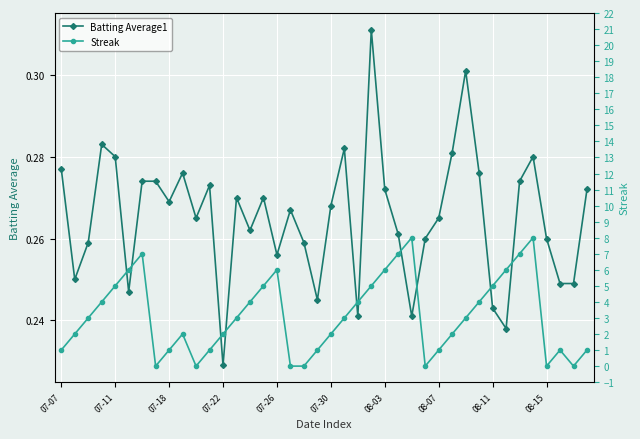

What is the highest value of the Streak series?

8.0